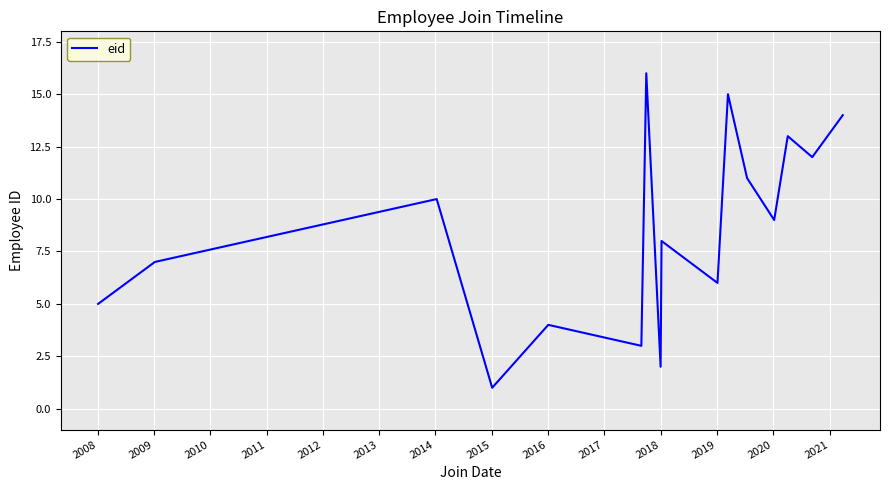

What is the difference between the maximum and minimum values?

15